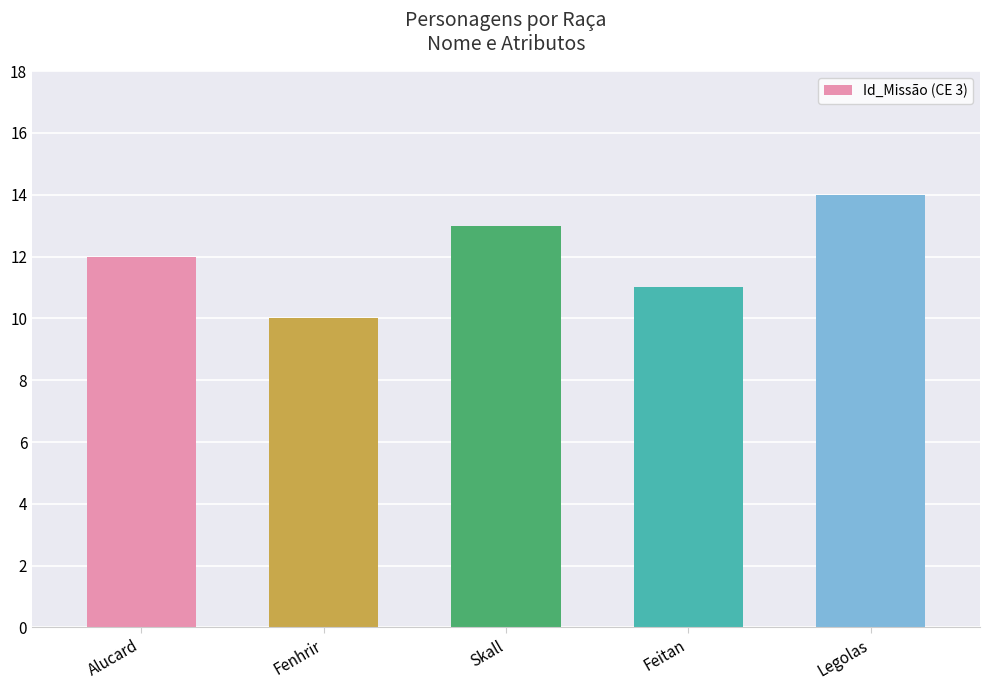

What is the approximate value at Skall?

13